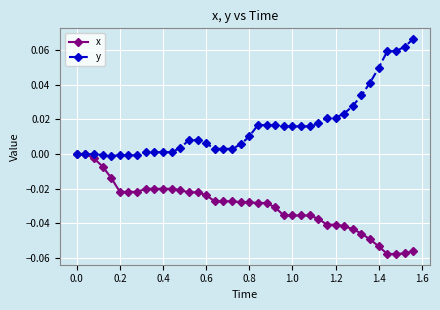

Rank the series by their average value, from lowest to highest.

x, y